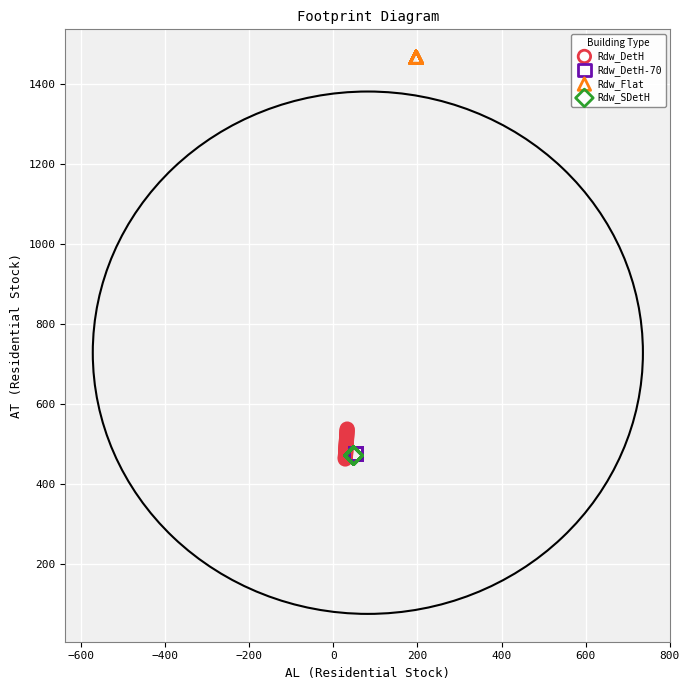

Which series reaches the maximum Y coordinate?

Rdw_Flat